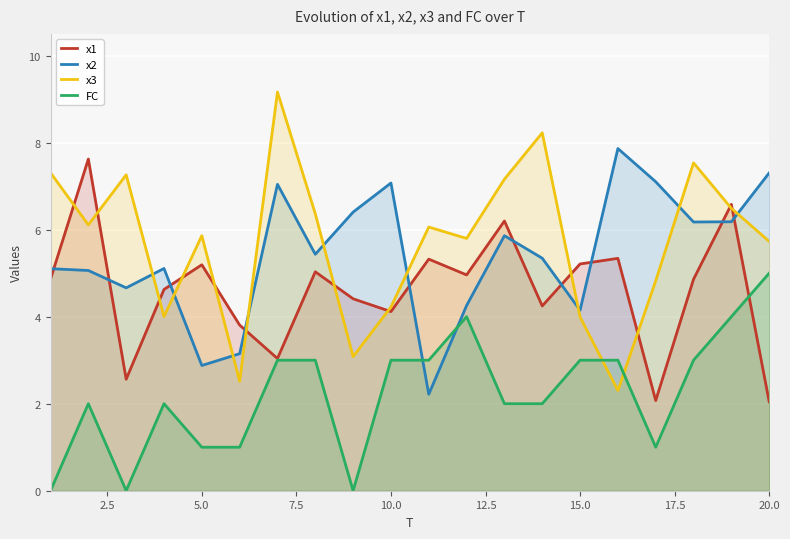

What are all the series names shown in the legend?

x1, x2, x3, FC